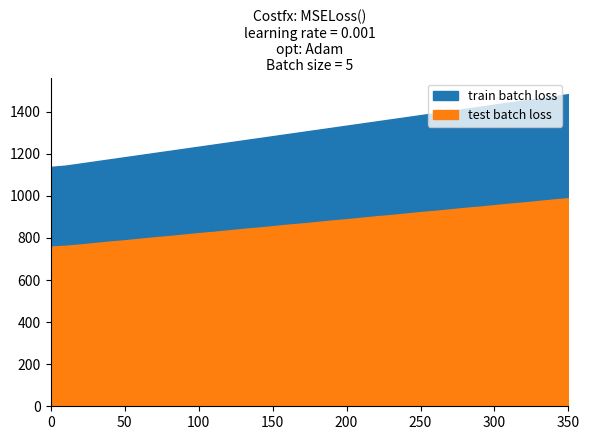

True or false: test batch loss and train batch loss cross at least once.

False